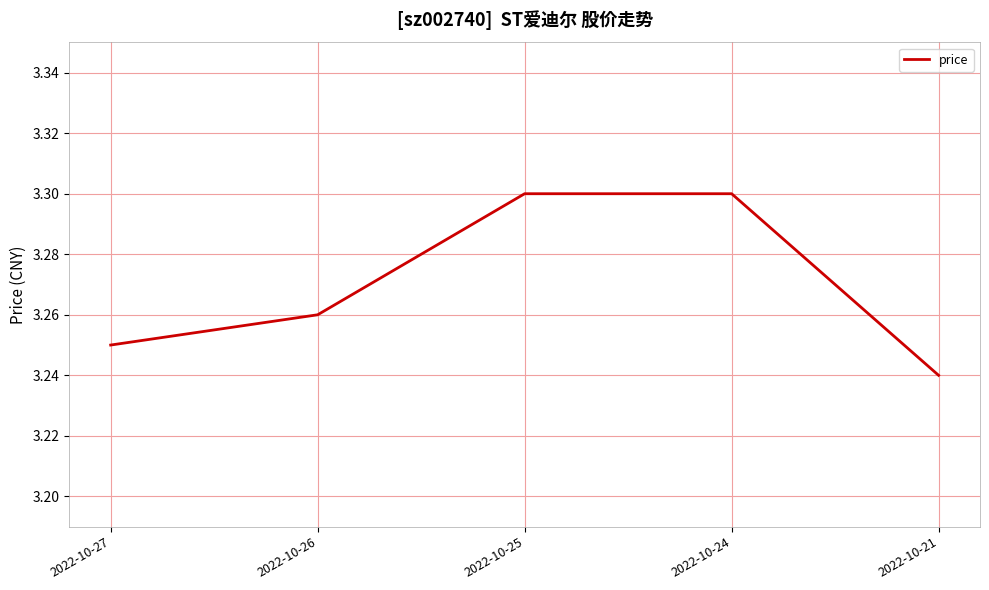

How many series are shown in this chart?

1